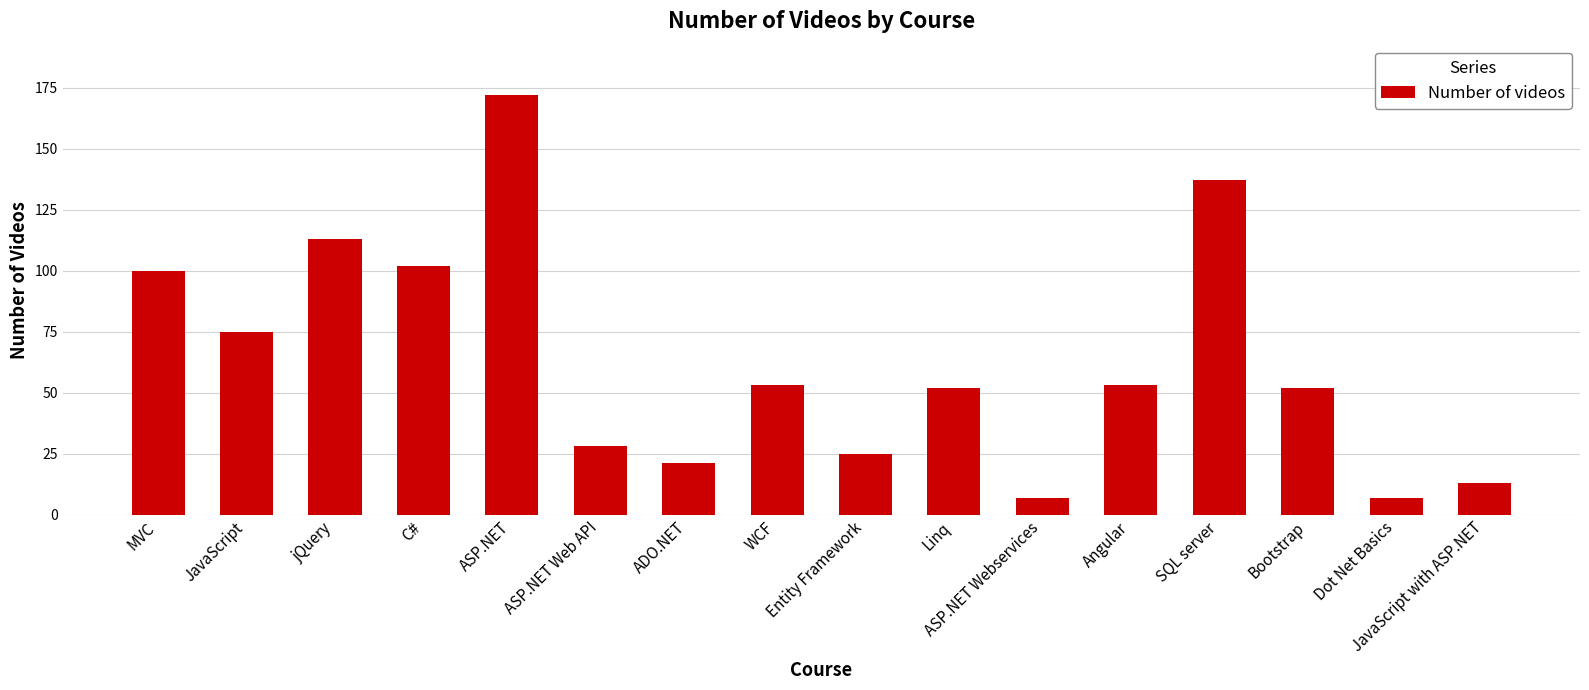

At which category does the chart reach its peak across all series?

ASP.NET